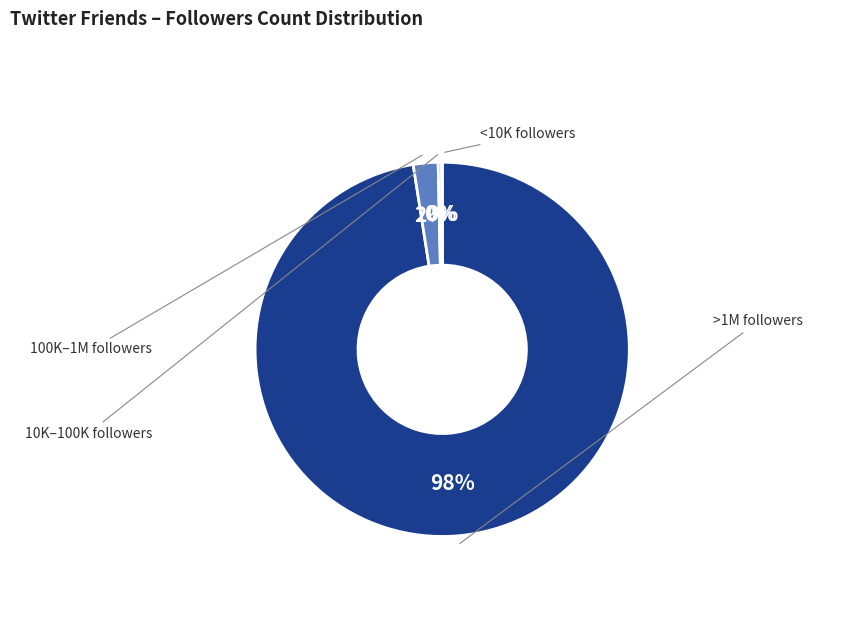

Does any single category account for the majority?

Yes